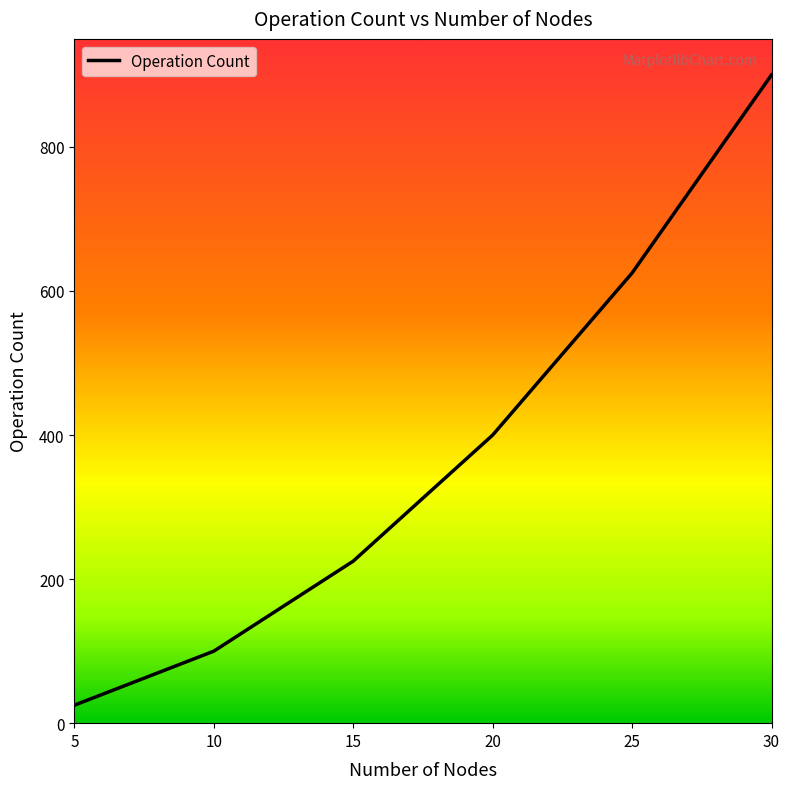

Which category has the highest value across all series?

30